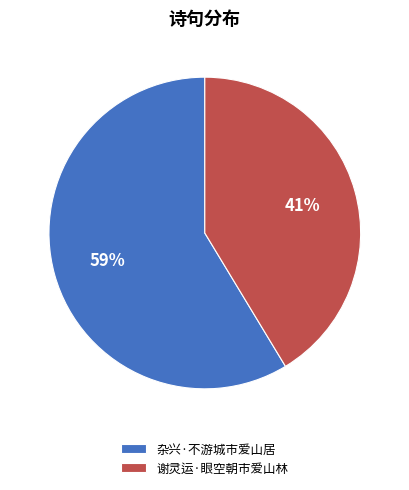

To the nearest percent, what is the combined percentage of 谢灵运·眼空朝市爱山林 and 杂兴·不游城市爱山居?

100%